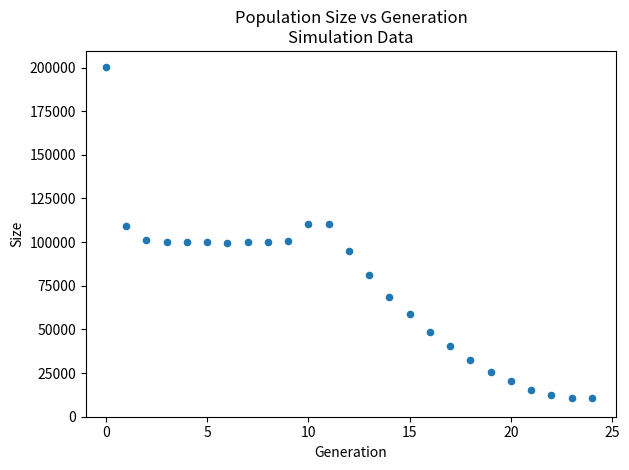

What is the range of Y values (max minus min)?

189538